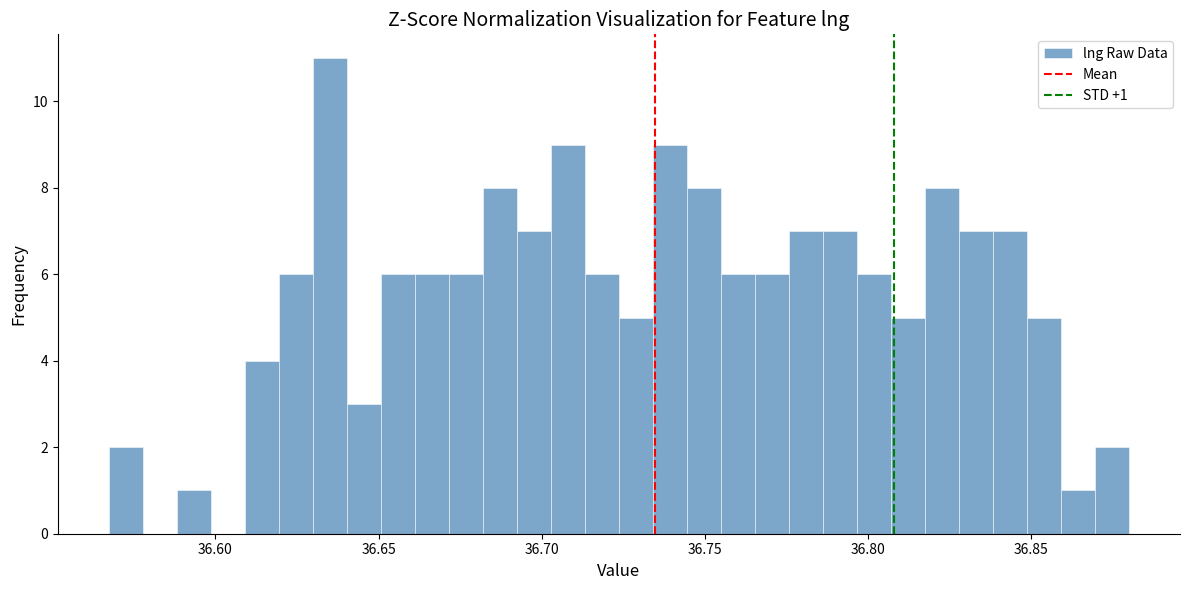

Around what value on the x-axis is the tallest bar? Give the approximate position of its centre, as read against the axis.

36.635